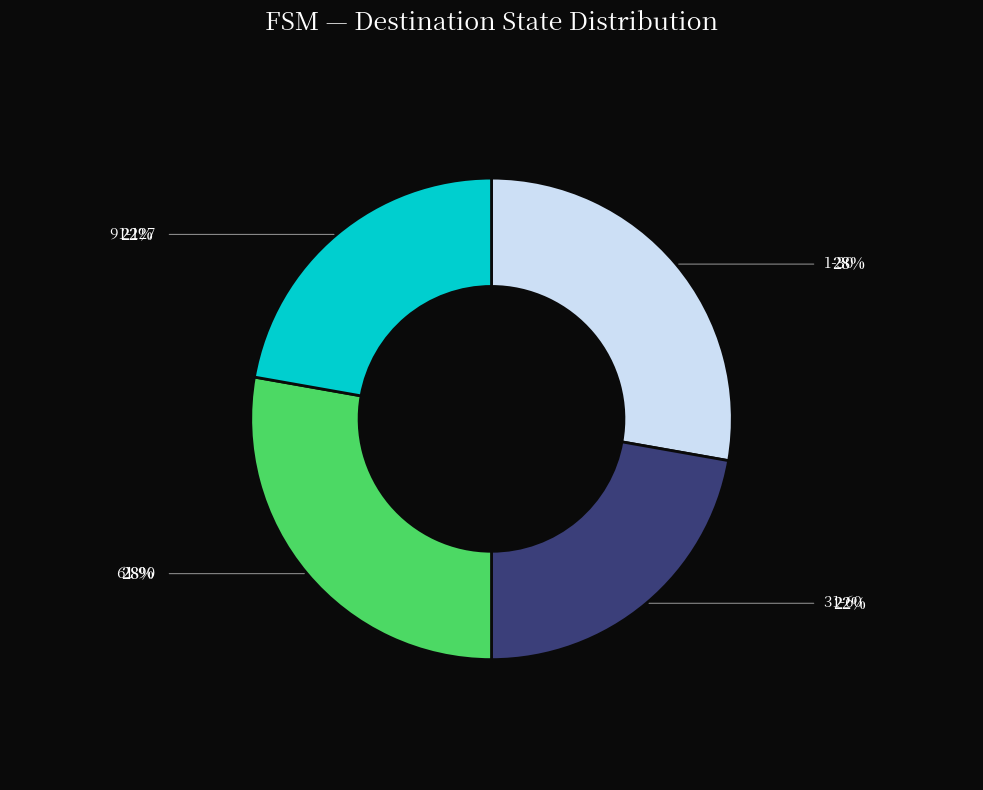

Is there any slice that represents more than half of the pie?

No